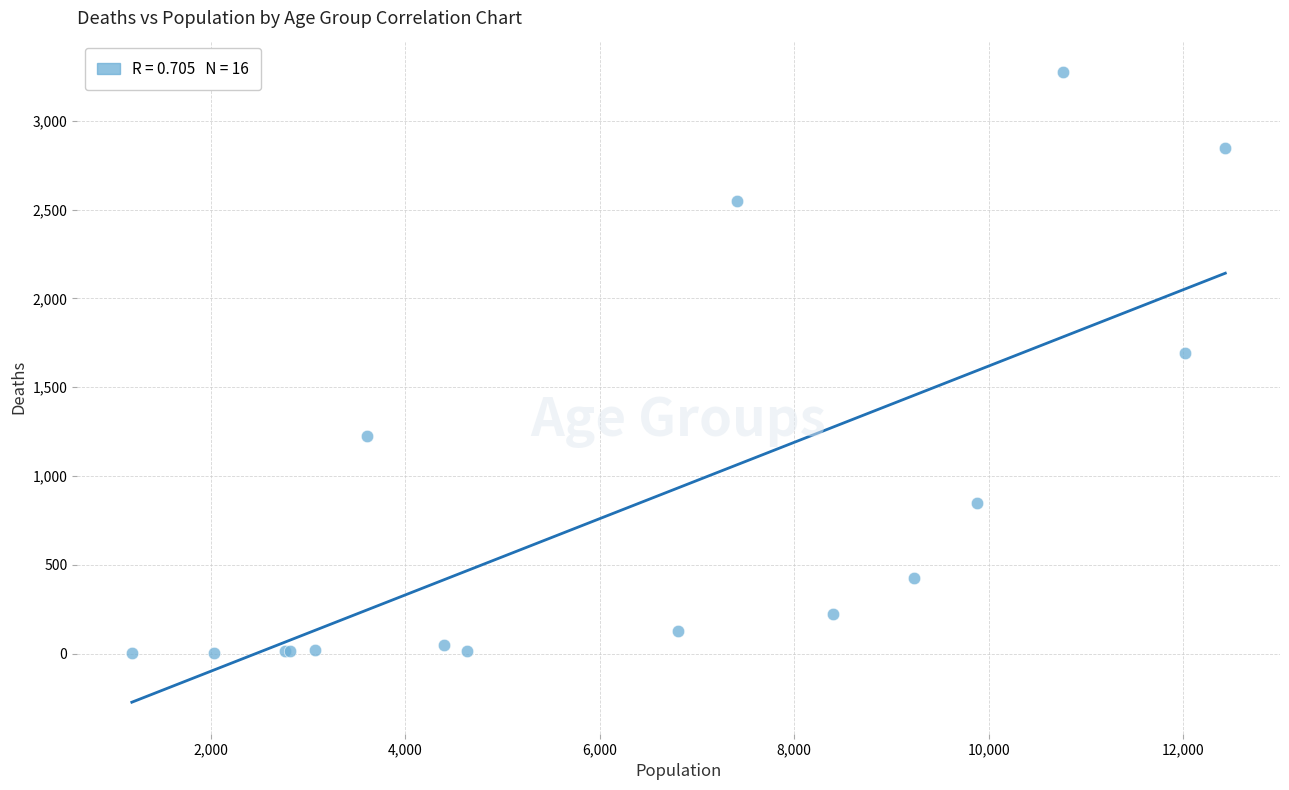

What Y value in the scatter plot is closest to 1638?

1690